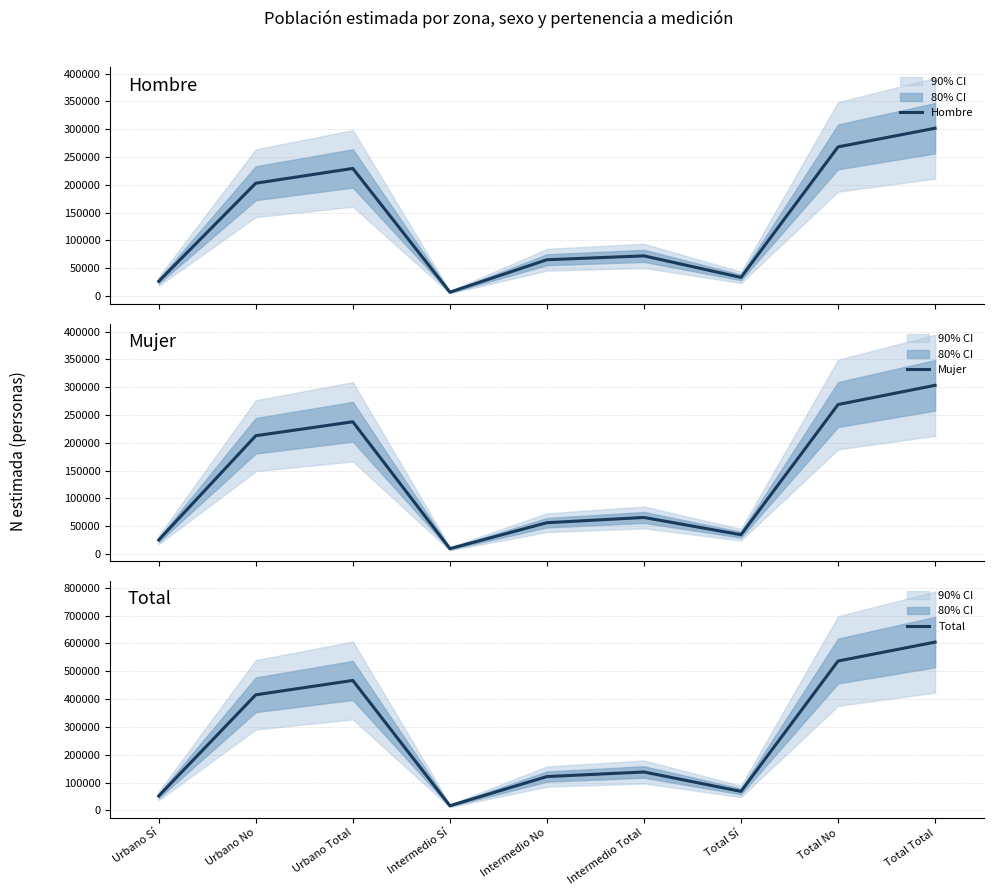

List the series in order of their peak value, highest first.

Total, Mujer, Hombre